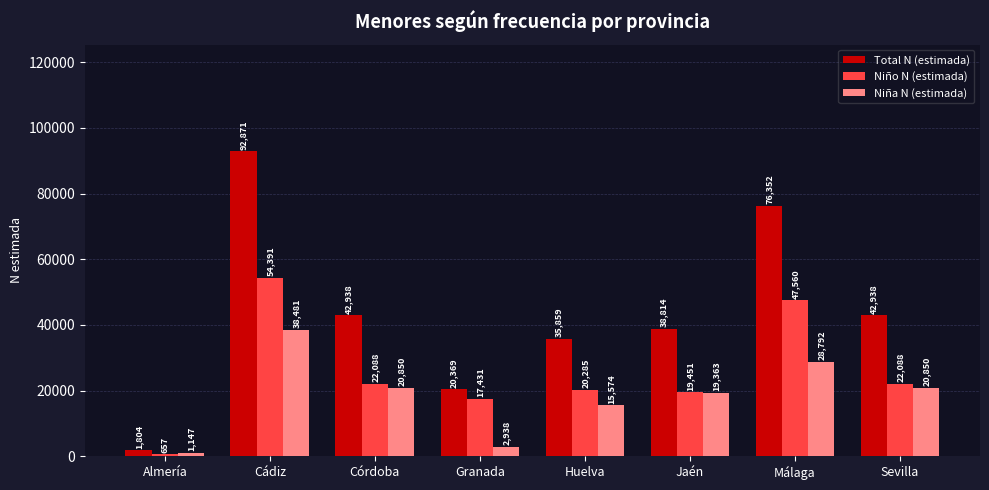

What is the difference between the highest and lowest values at Málaga?

47560